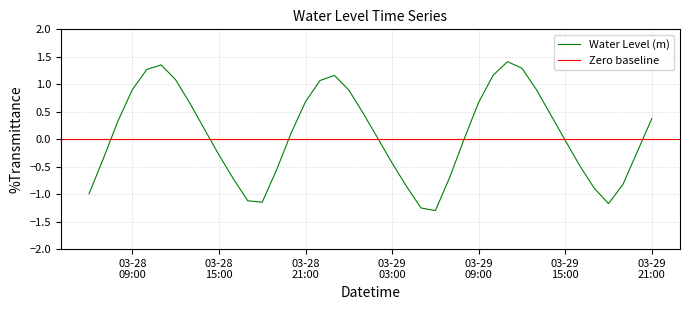

How many values exceed 0?

22